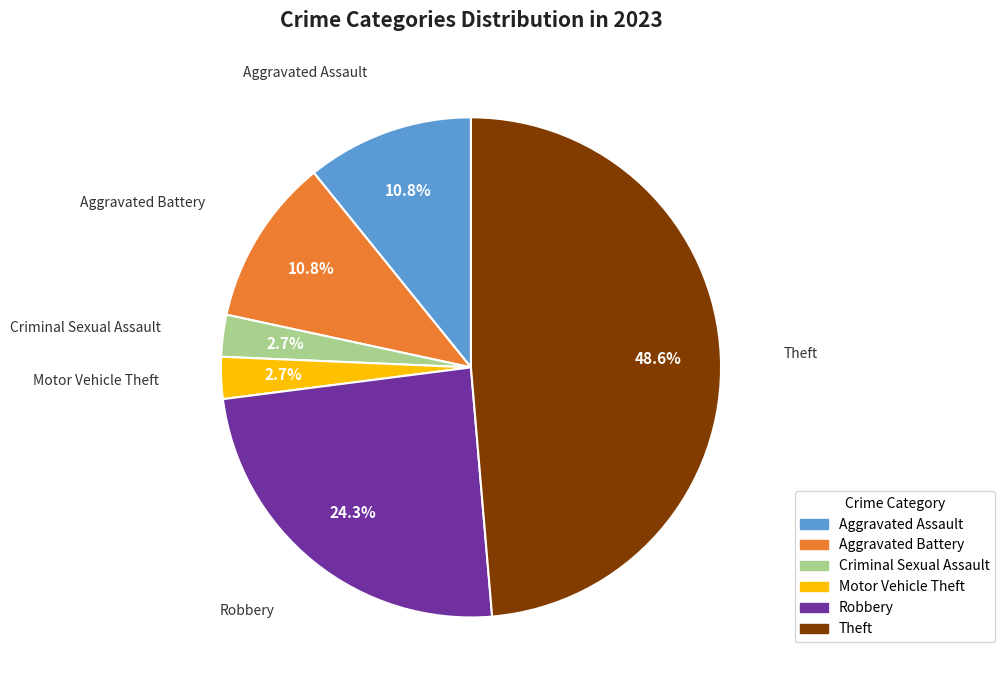

What is the total percentage of Robbery and Aggravated Assault?

35.1%